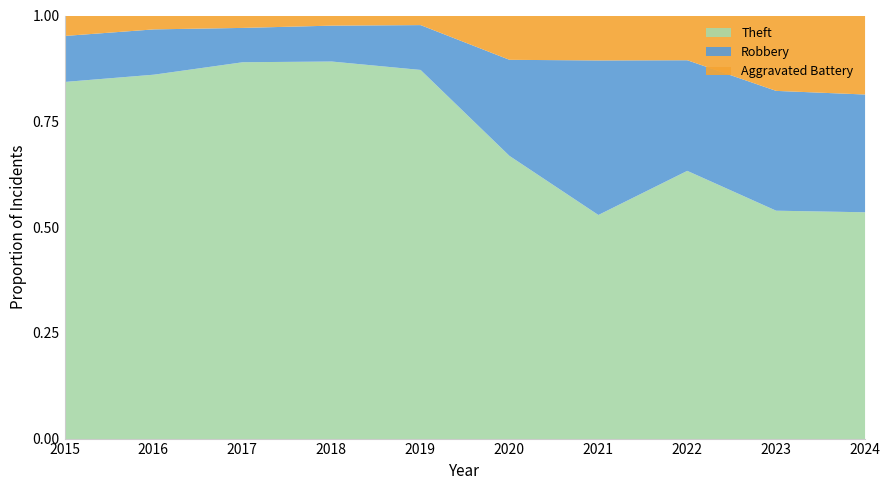

True or false: Aggravated Battery and Theft cross at least once.

False